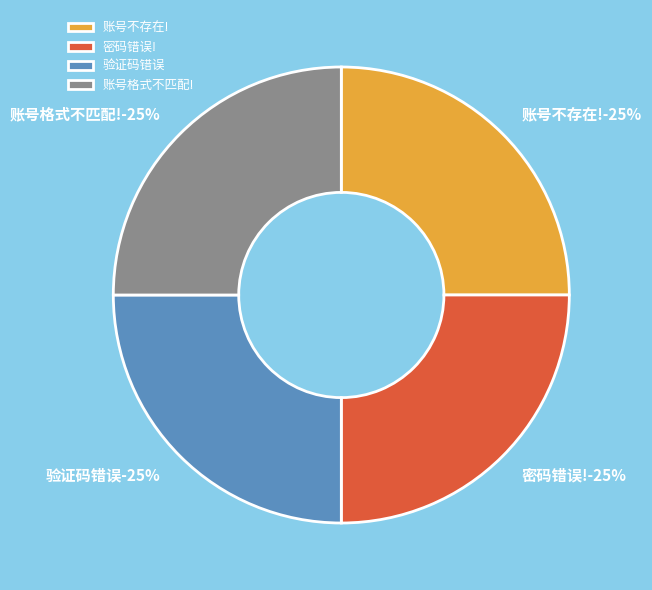

Which category has the smallest portion of the pie?

账号不存在!